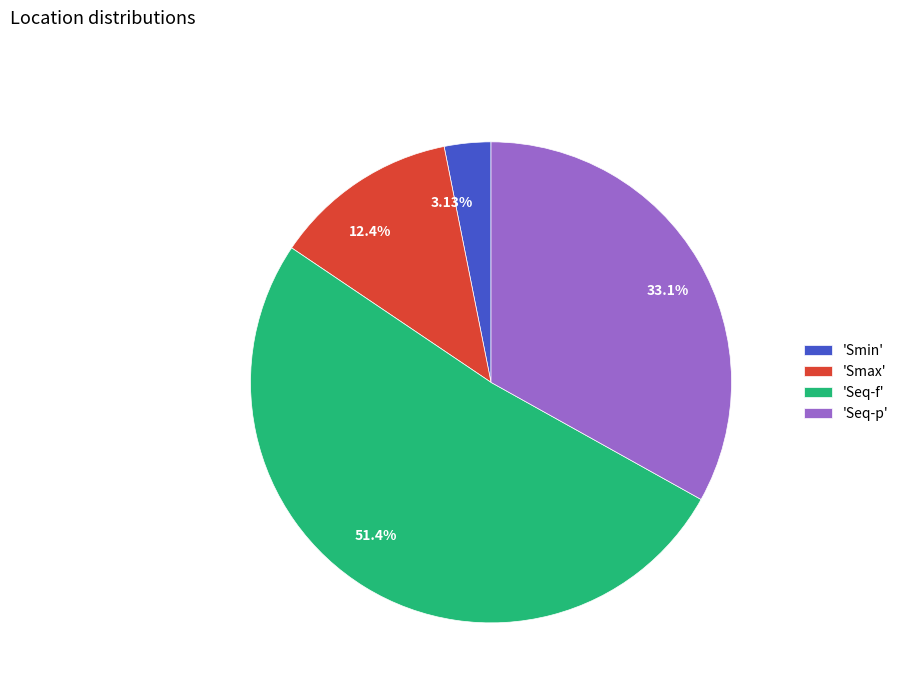

Is there a majority slice in this chart?

Yes